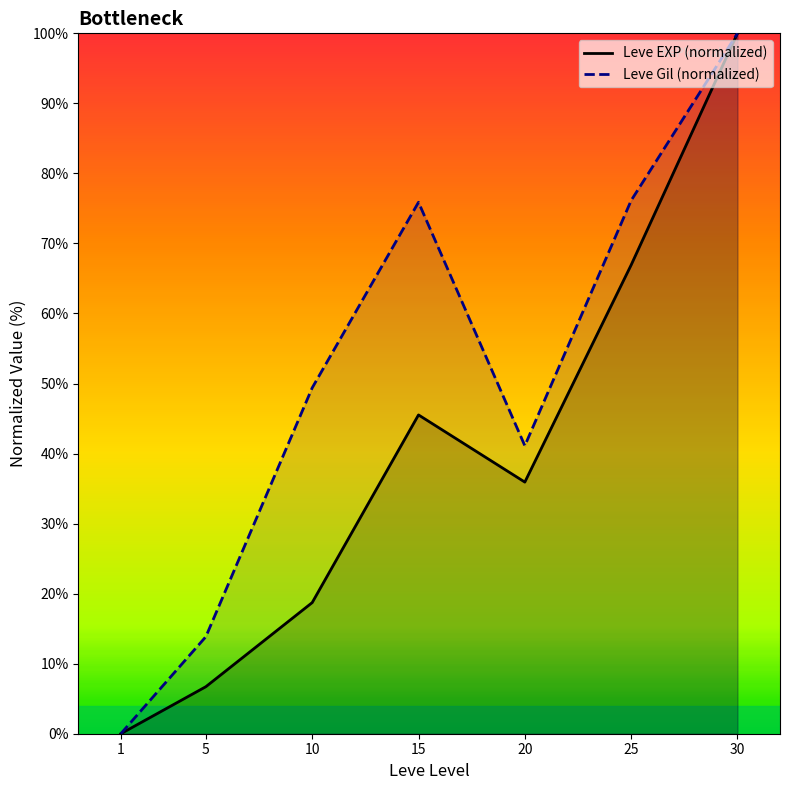

Where is the first local minimum for Leve EXP (normalized)?

20